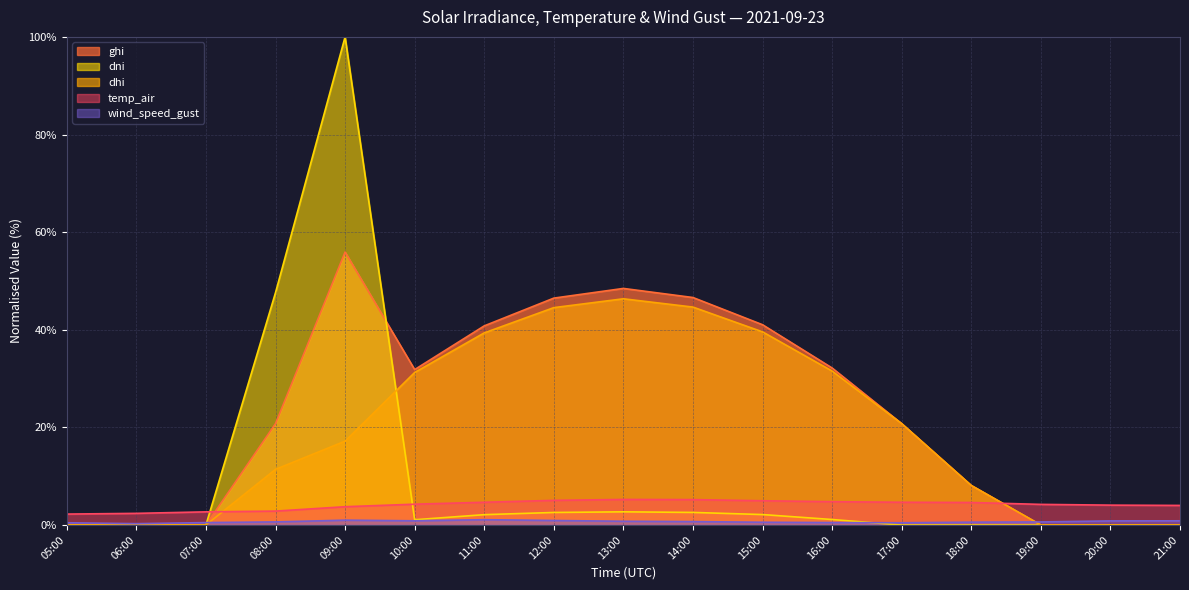

What is the difference between the maximum and minimum values in the dhi series?

46.3